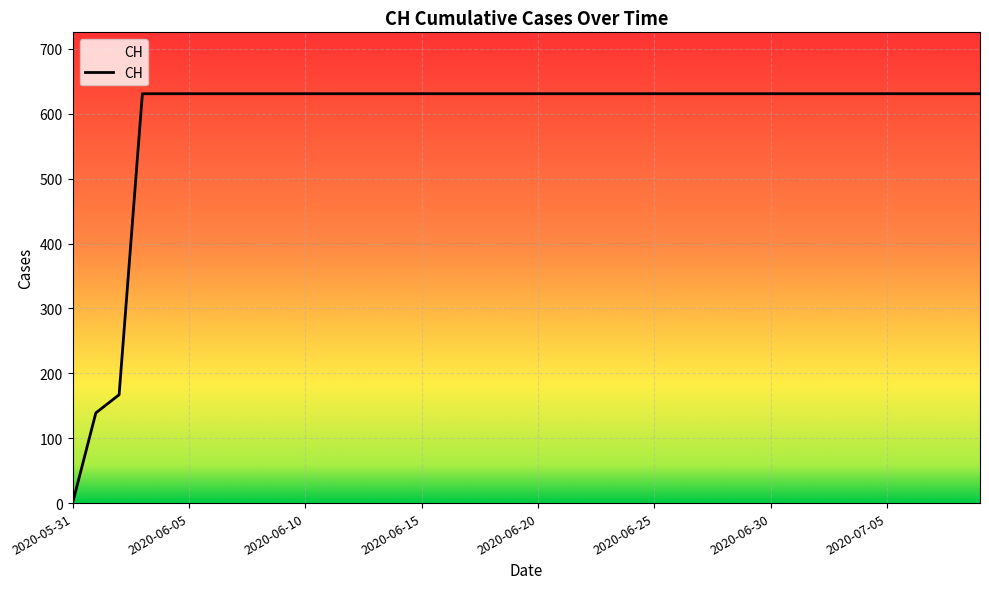

What is the greatest value displayed?

631